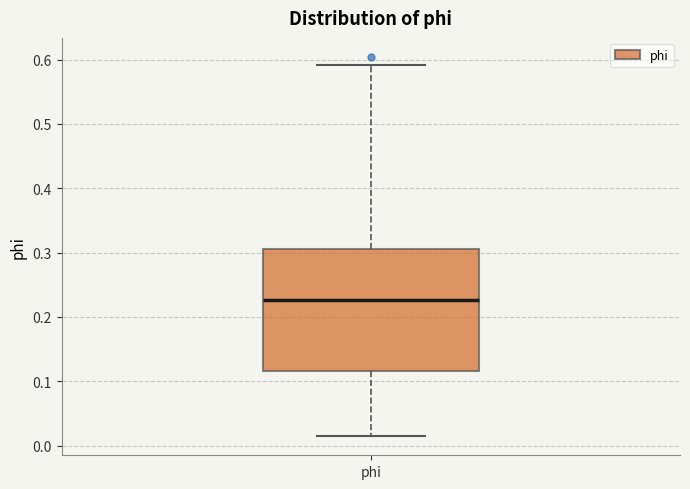

Read this box plot against the y-axis: the position of the median line, the range covered by the box, and the ends of both whiskers. The values are not printed on the chart, so give them approximately, as read against the axis.

median 0.23, box 0.12 to 0.31, whiskers 0.01 to 0.59